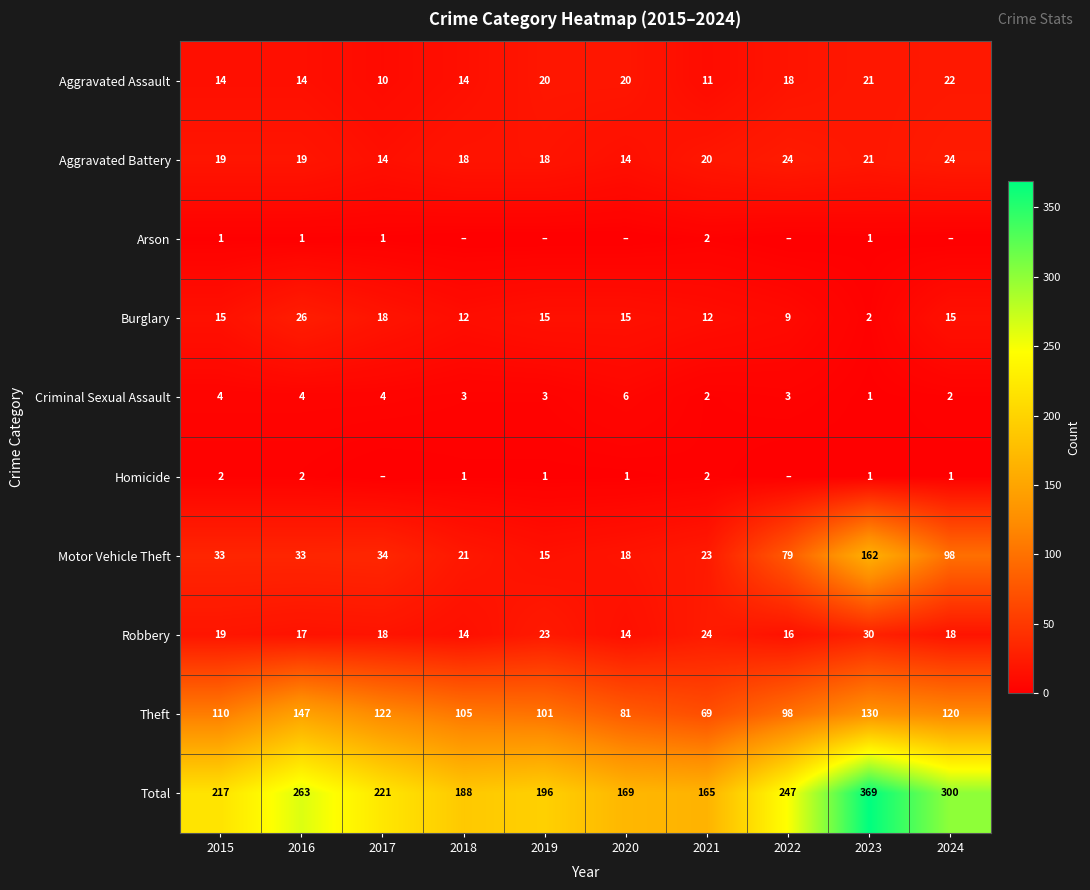

Which label corresponds to the smallest value in the chart?

2018